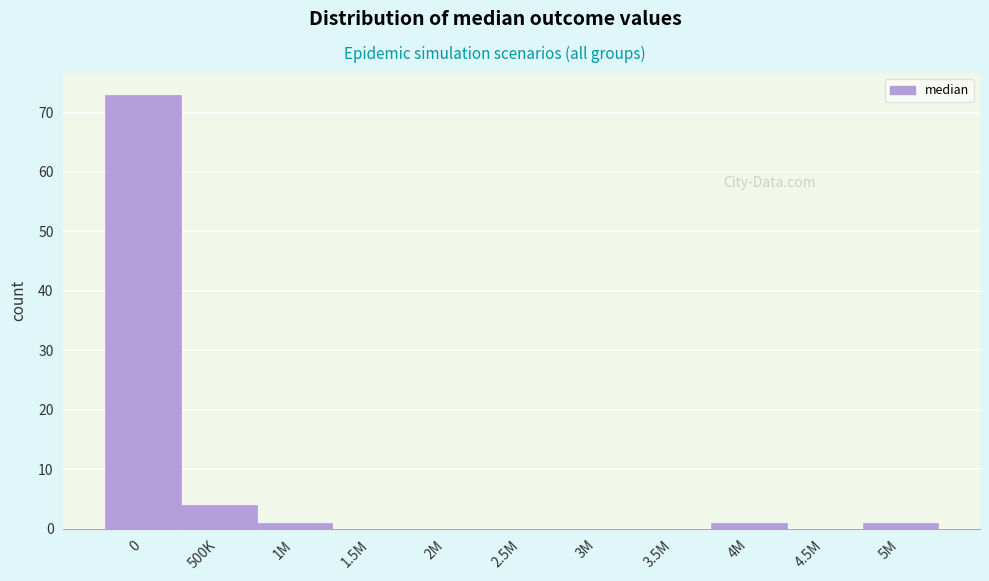

Reading left to right, extract all data points from this chart.

0=73	500K=4	1M=1	1.5M=0	2M=0	2.5M=0	3M=0	3.5M=0	4M=1	4.5M=0	5M=1